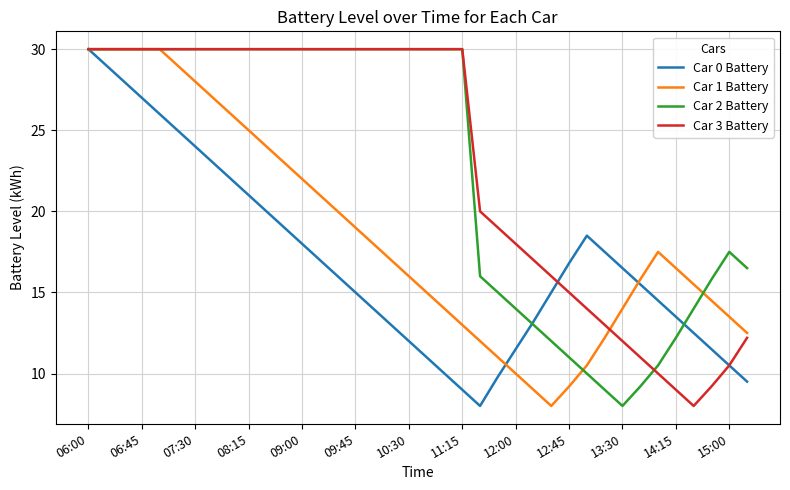

What is the highest value of the Car 0 Battery series?

30.0